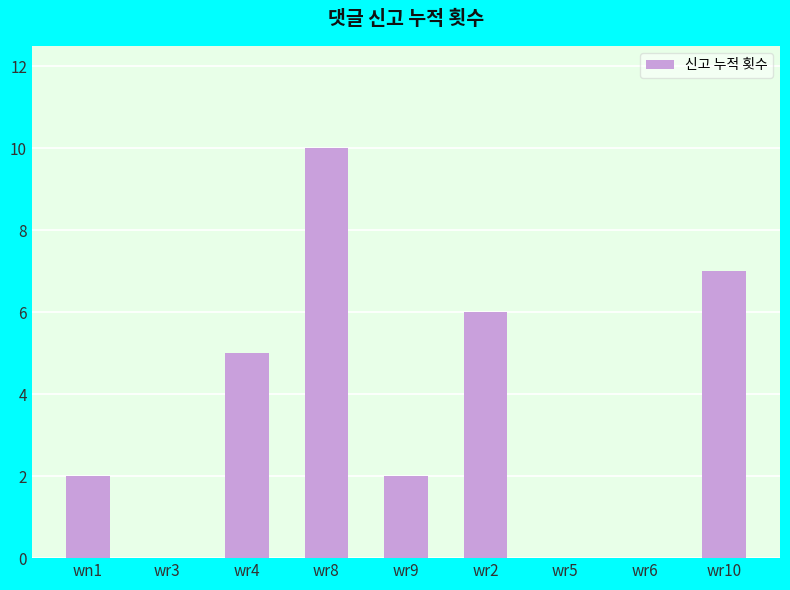

Which label corresponds to the largest value in the chart?

wr8